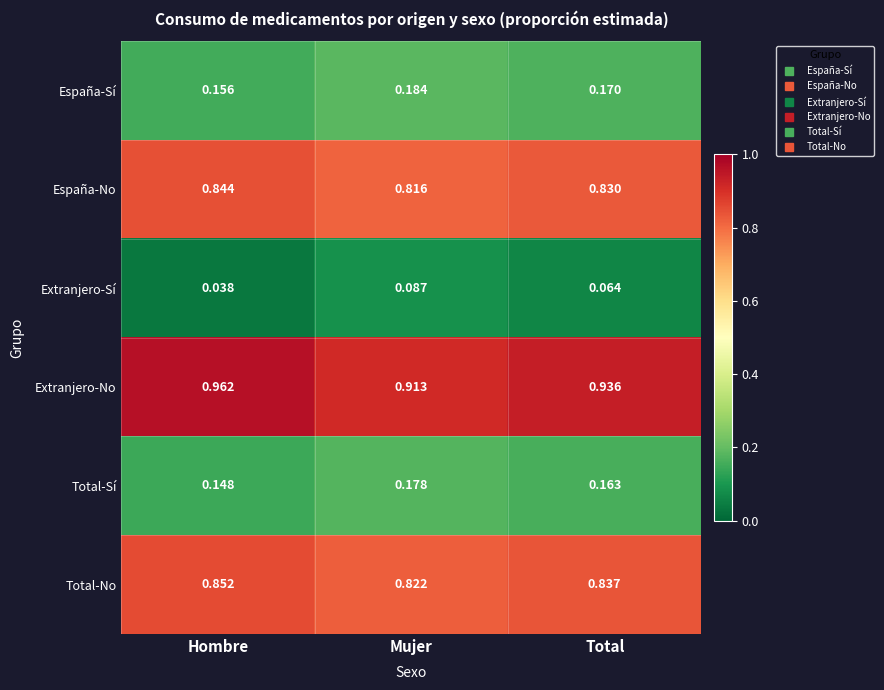

Which series has the largest total across all categories?

Extranjero-No